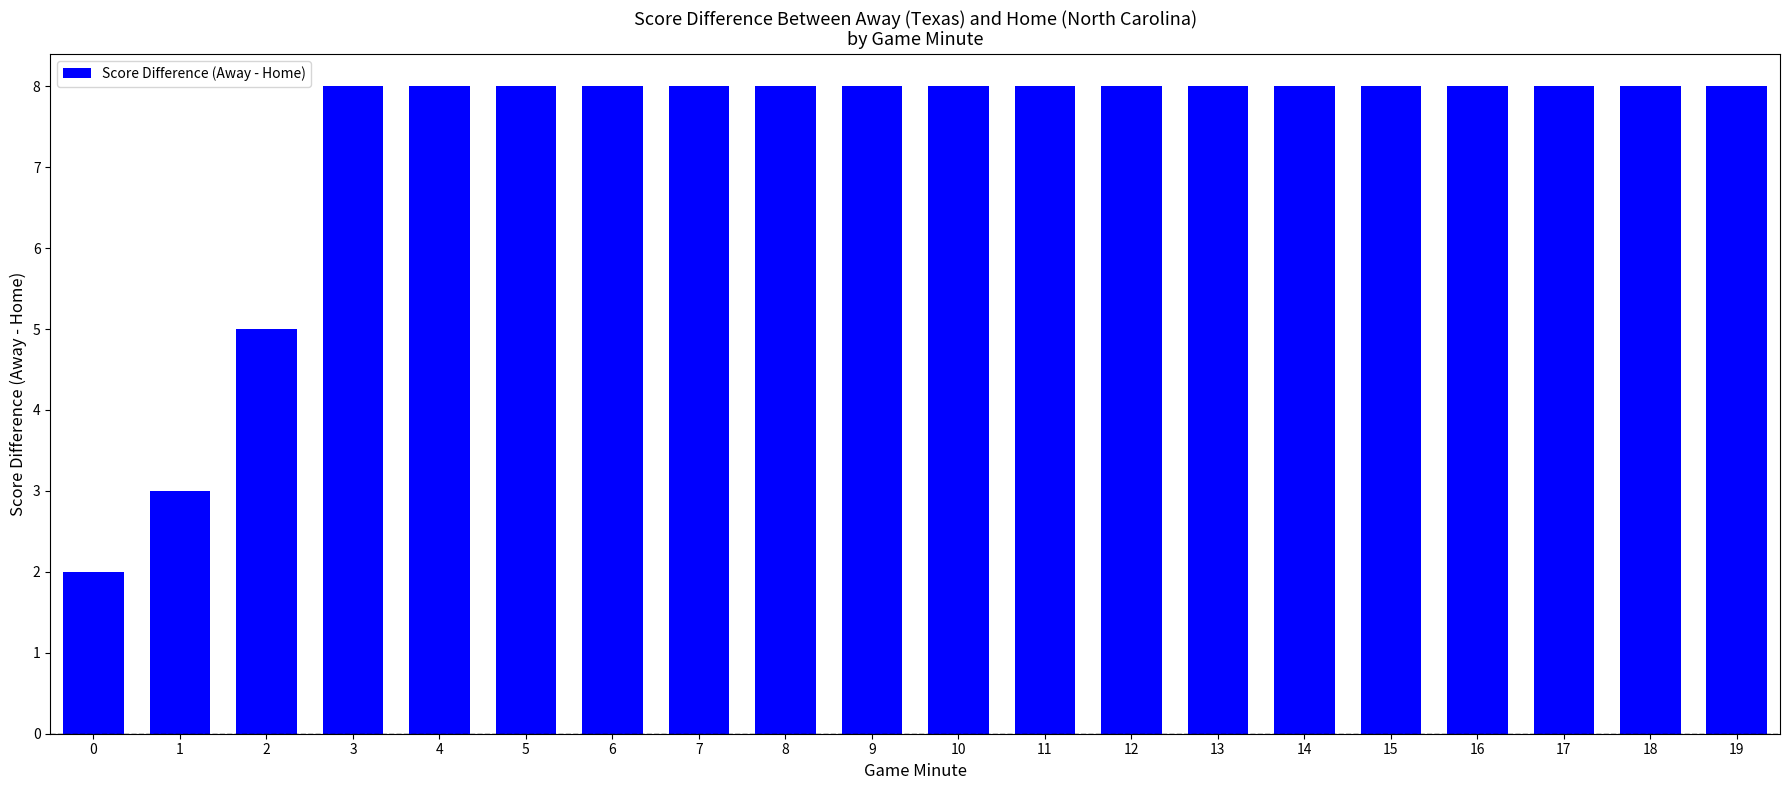

What is the sum of all values?

146